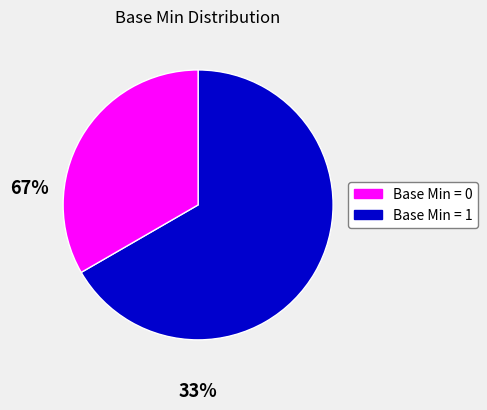

Is there a majority slice in this chart?

Yes